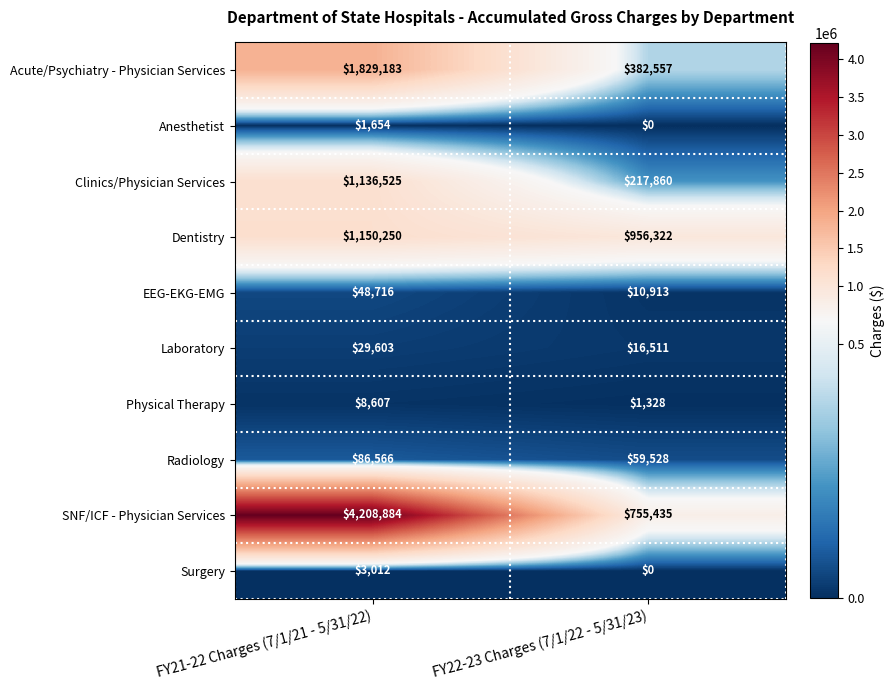

At which label is SNF/ICF - Physician Services closest to 2482159?

FY22-23 Charges (7/1/22 - 5/31/23)